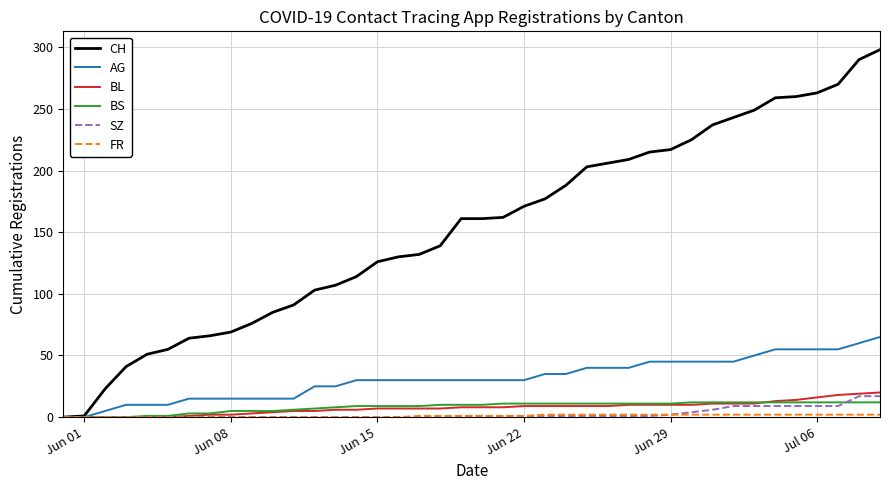

What is the maximum value for SZ?

17